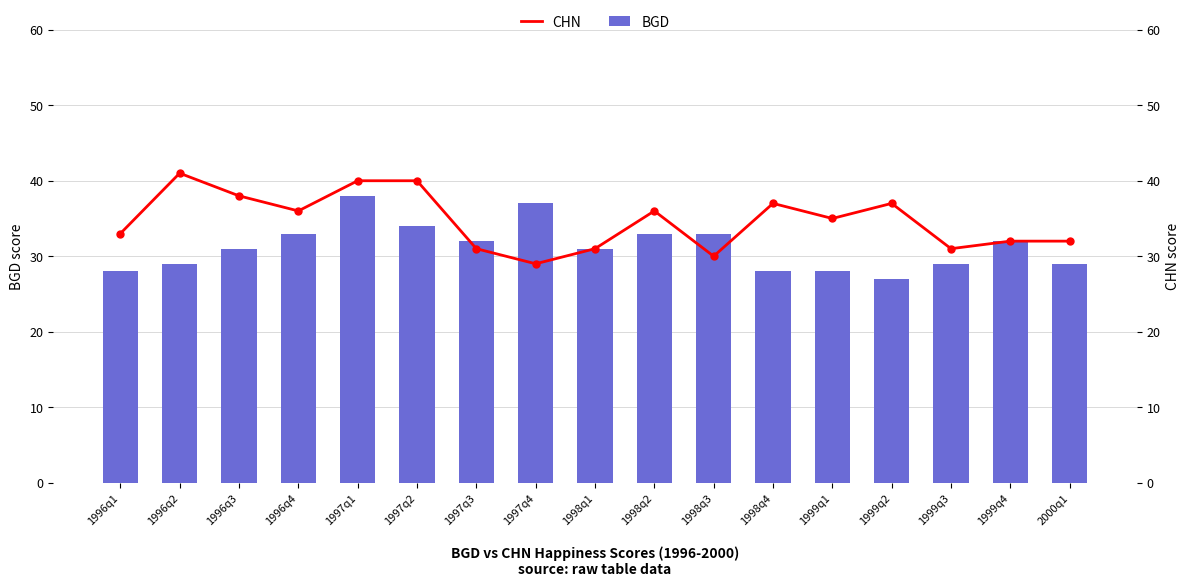

List the series in order of their overall mean, highest first.

CHN, BGD